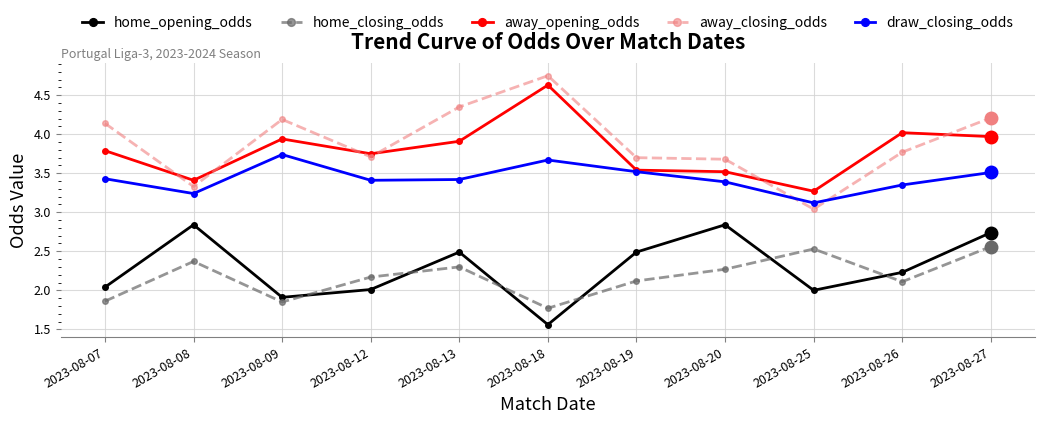

How many data points in home_closing_odds are above 2?

8